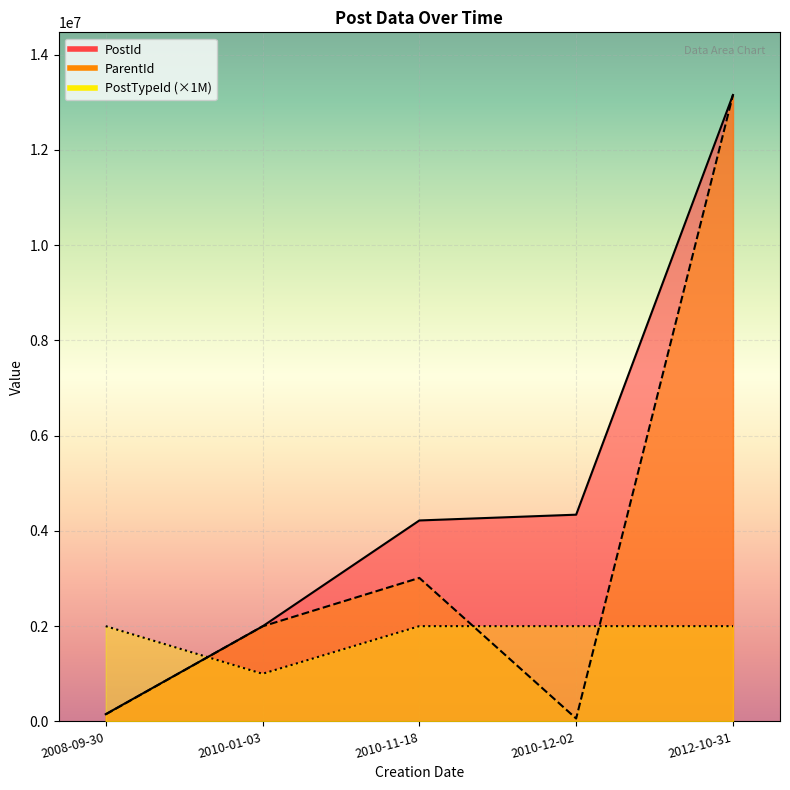

What is the greatest value displayed?

13152174